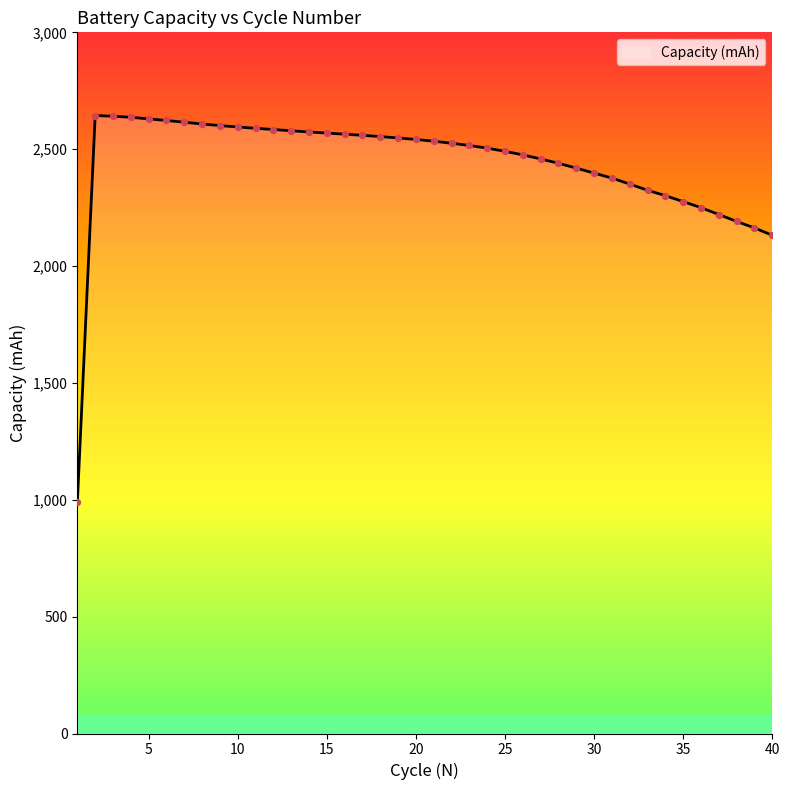

What is the difference between the maximum and minimum values?

1654.1